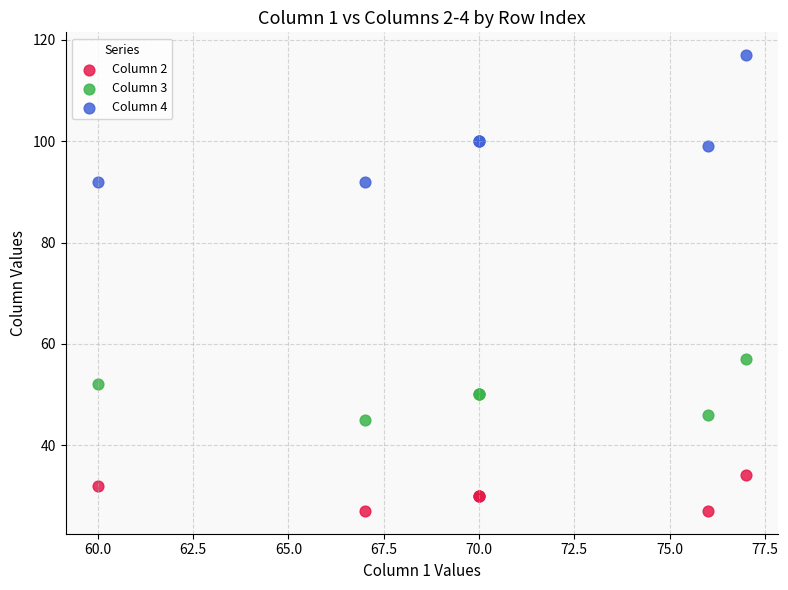

Which series reaches the maximum Y coordinate?

Column 4